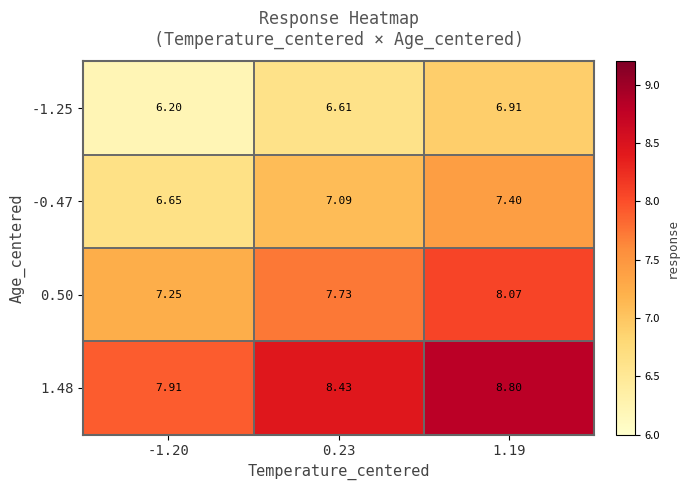

Between -1.20 and 0.23, which series saw the biggest shift?

1.48